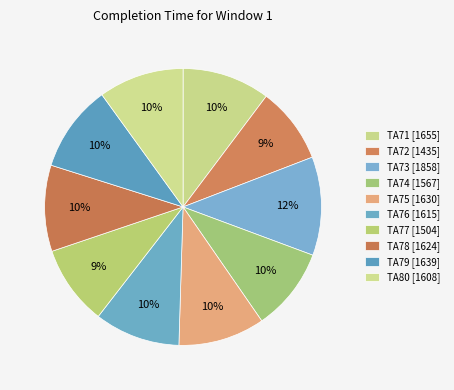

What is the ratio of the value at TA72 to the value at TA78?

0.9